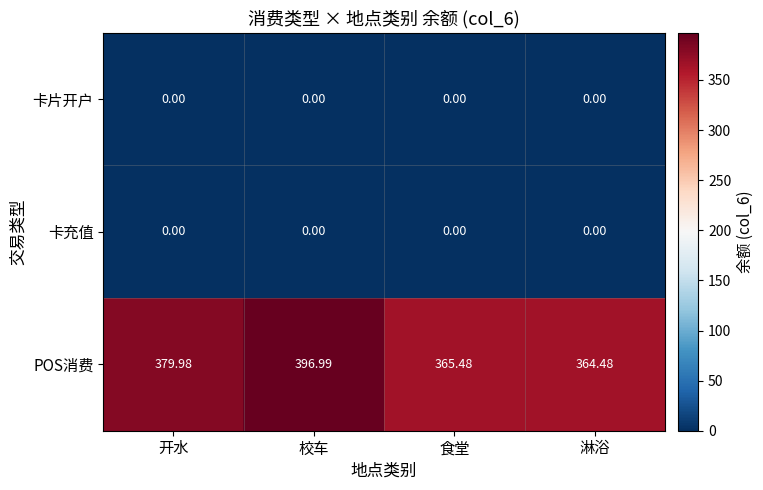

At which label is POS消费 closest to 380?

开水